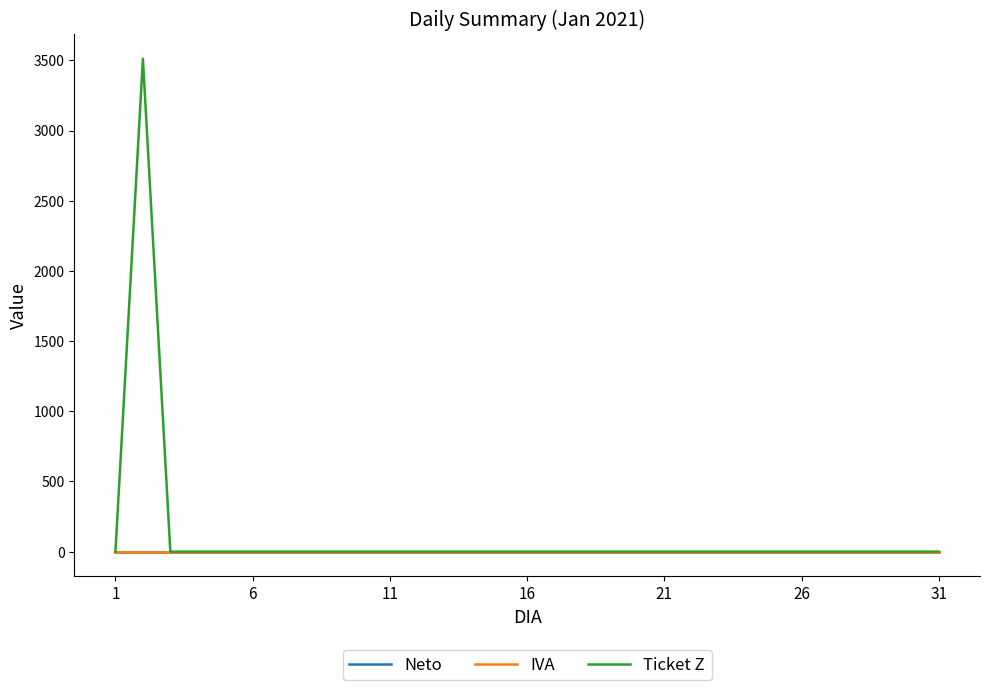

Does the chart have visible grid lines?

No